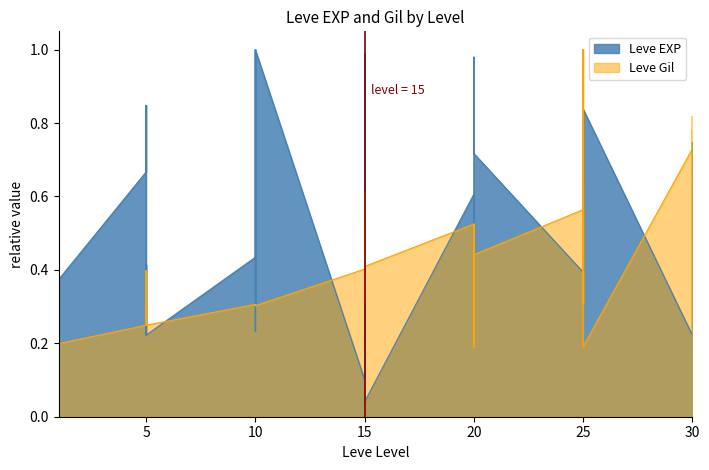

Where is the first local maximum for Leve Gil?

5